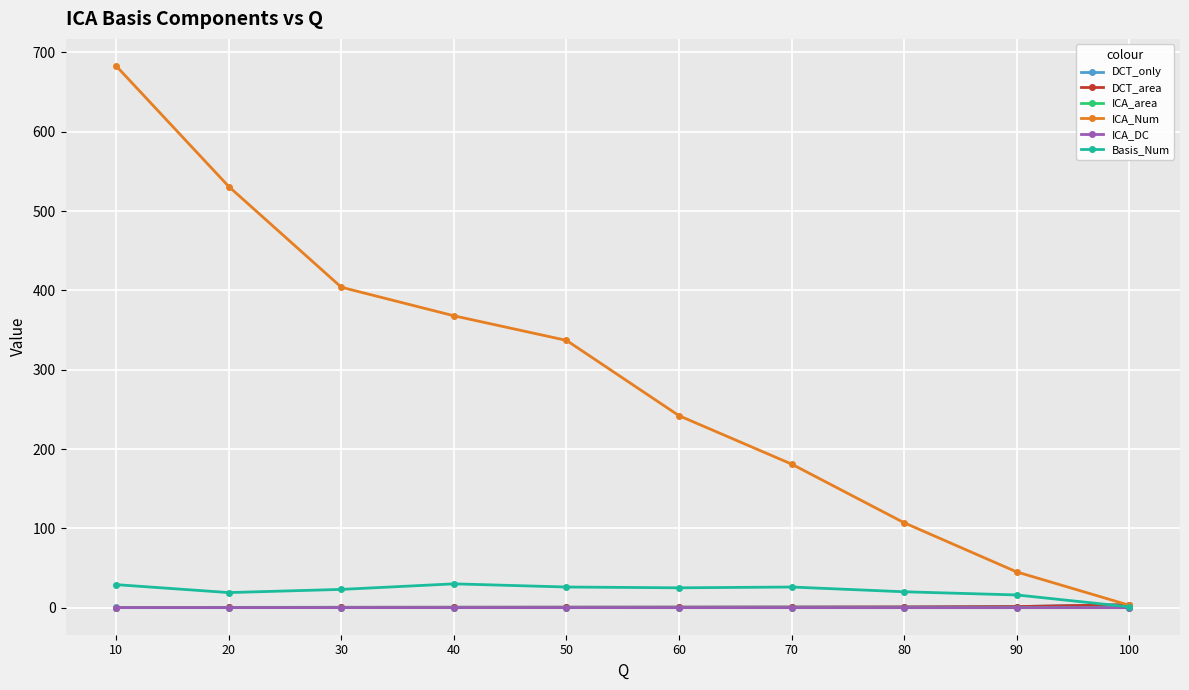

True or false: ICA_DC has more than 0 points higher than both neighbors.

False